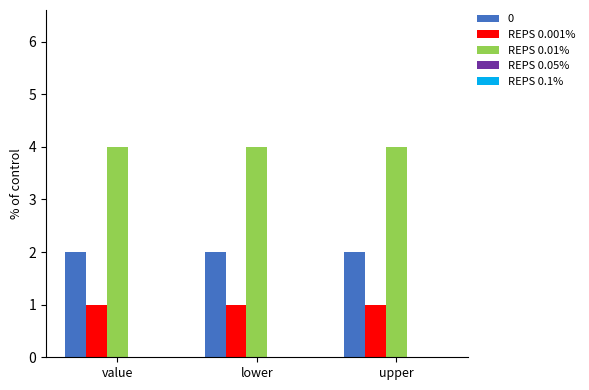

What is the label of the 3rd bar from the left?

upper